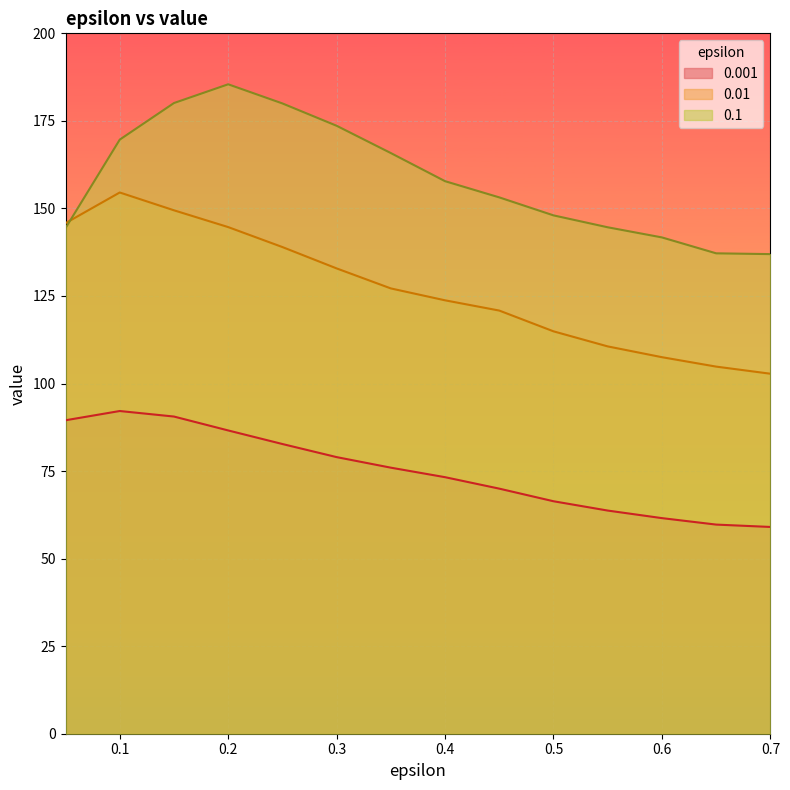

What is the label of the 9th point from the right?

0.3